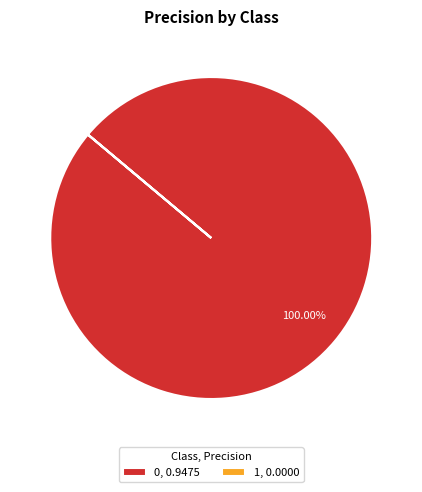

Is there a majority slice in this chart?

Yes